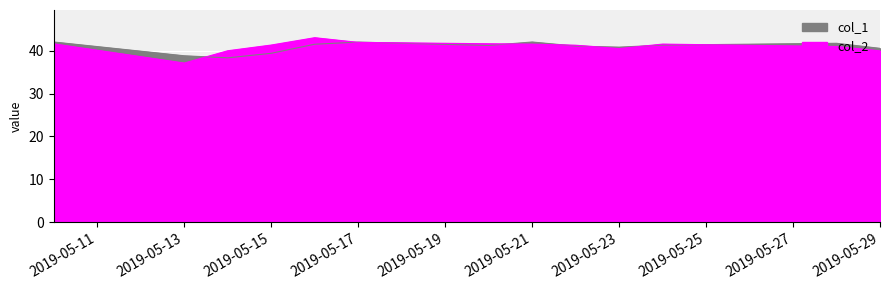

Which series has the largest total across all categories?

col_2